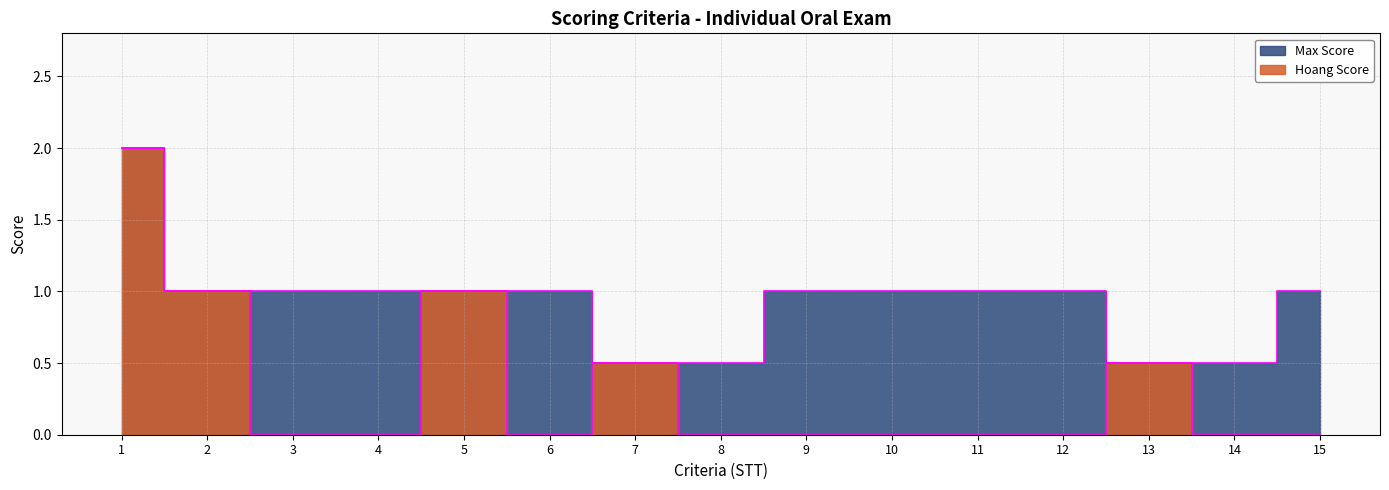

Reading left to right, what are all the values shown in this chart?

Max Score: 2.0	1.0	1.0	1.0	1.0	1.0	0.5	0.5	1.0	1.0	1.0	1.0	0.5	0.5	1.0
Hoang Score: 2.0	1.0	0.0	0.0	1.0	0.0	0.5	0.0	0.0	0.0	0.0	0.0	0.5	0.0	0.0